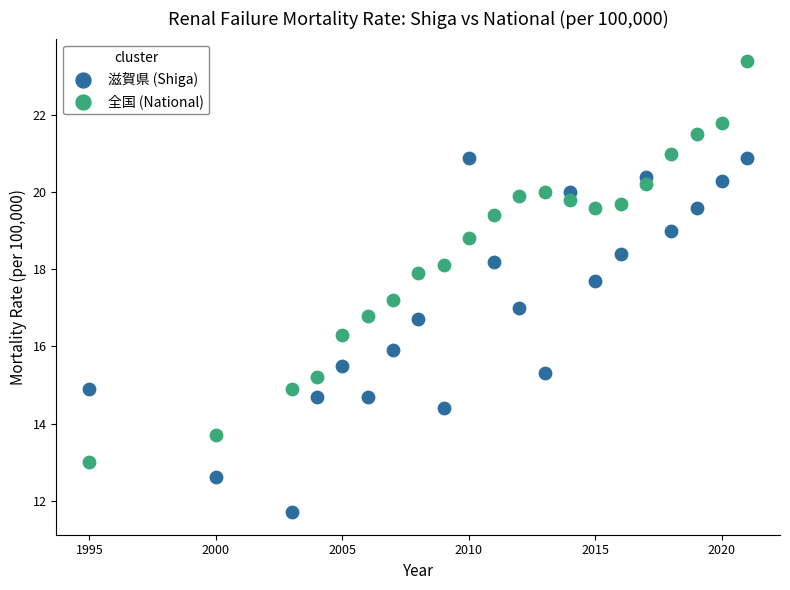

What are all the series names shown in the legend?

滋賀県 (Shiga), 全国 (National)